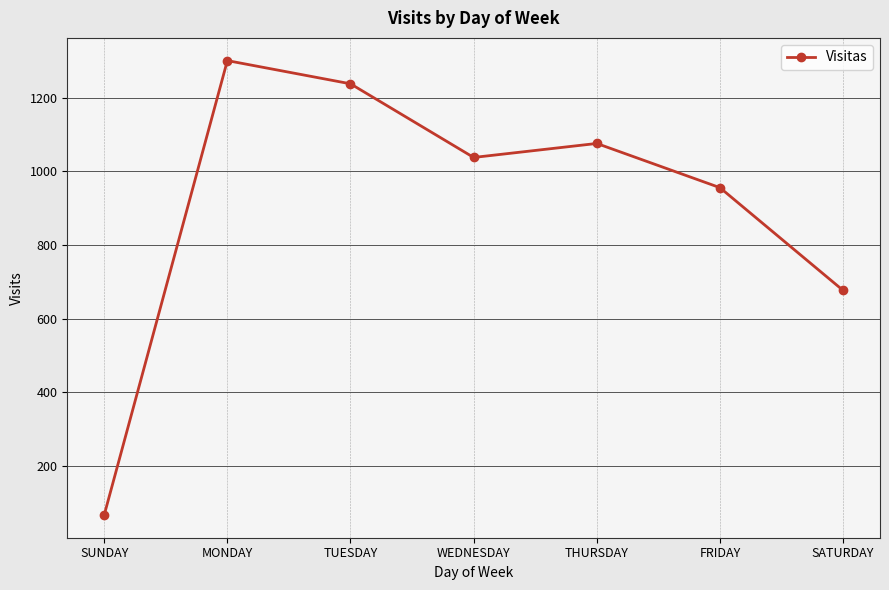

Count the number of data series in this chart.

1